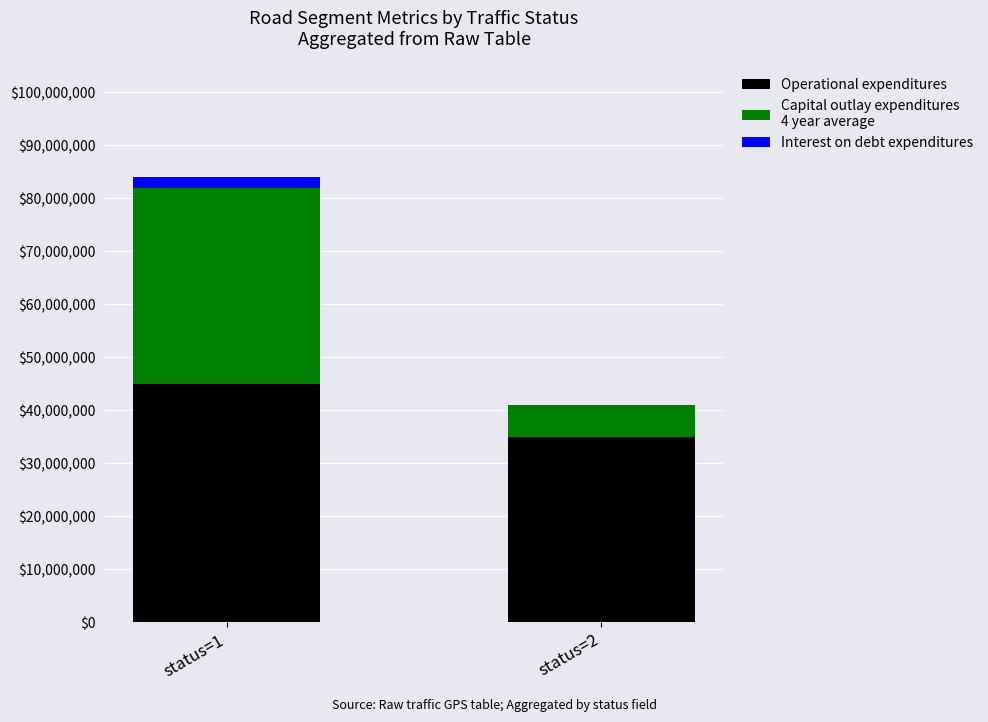

At which category is the sum across all series the highest?

status=1